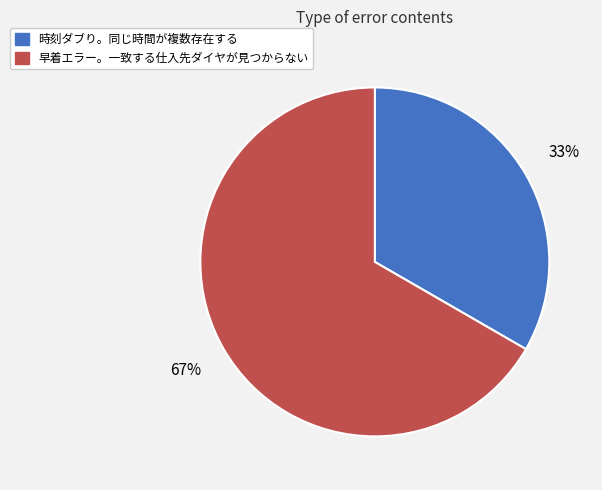

Which has a higher value, 時刻ダブり。同じ時間が複数存在する or 早着エラー。一致する仕入先ダイヤが見つからない?

早着エラー。一致する仕入先ダイヤが見つからない